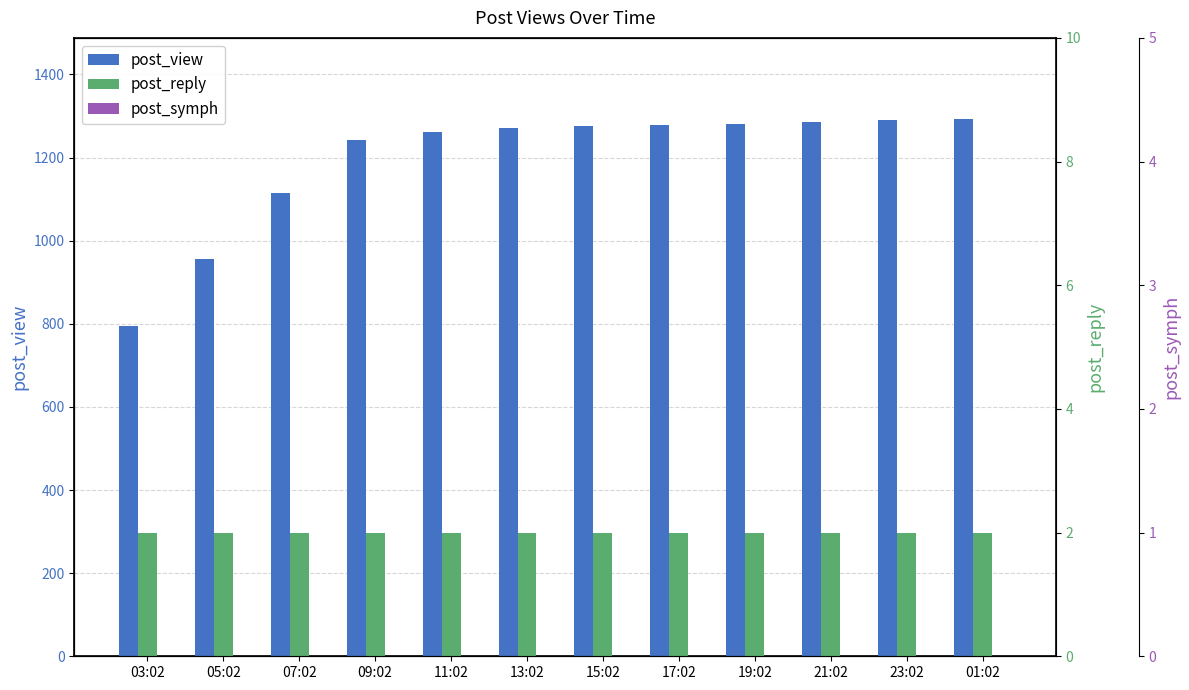

What is the difference between the highest and lowest values at 13:02?

1272